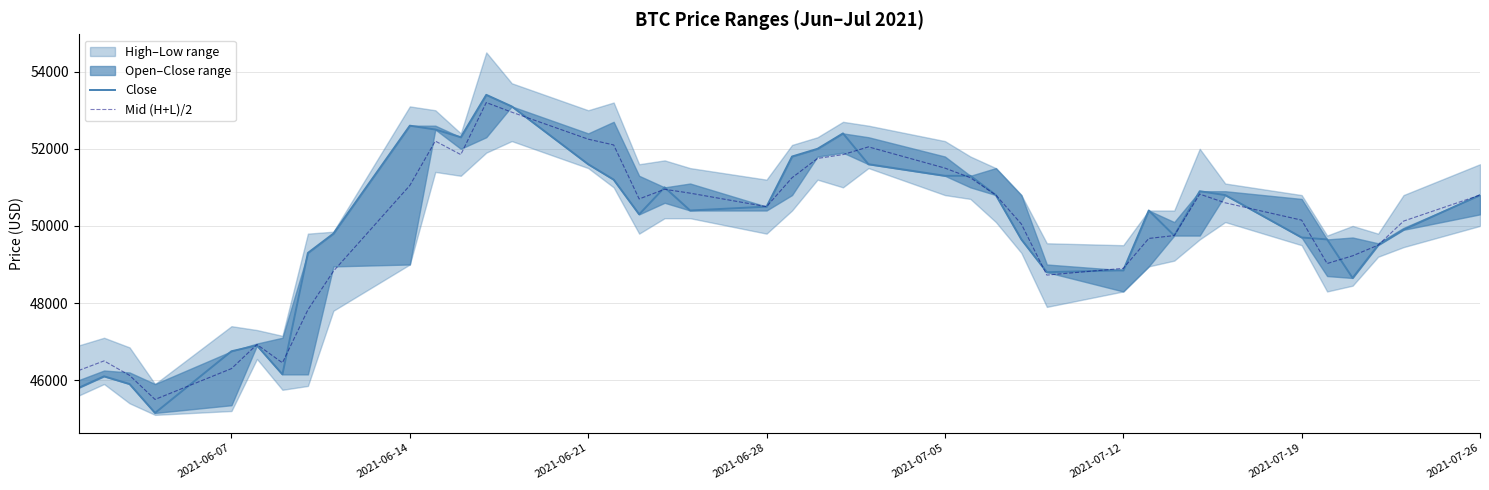

What is the minimum value for Mid (H+L)/2?

45500